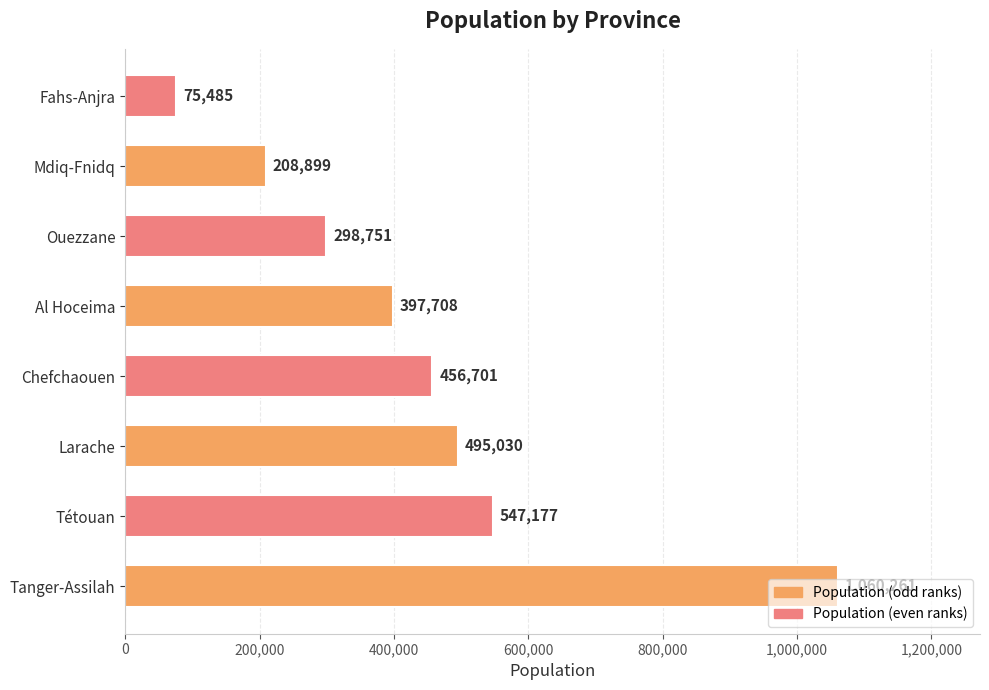

How many data points does each series have?

8